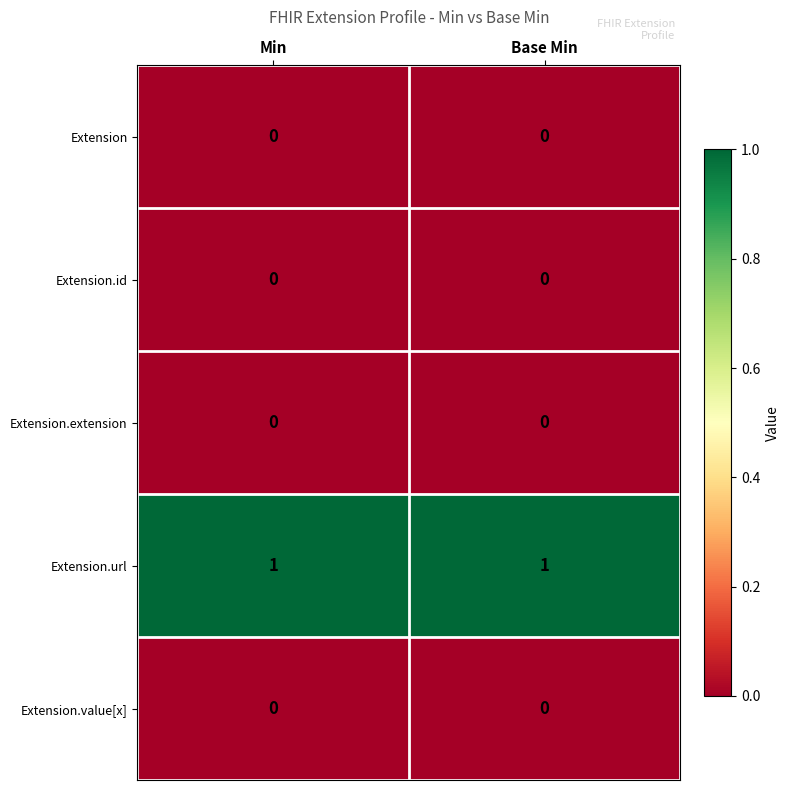

The Extension series shows 0 at Min. True or false?

True